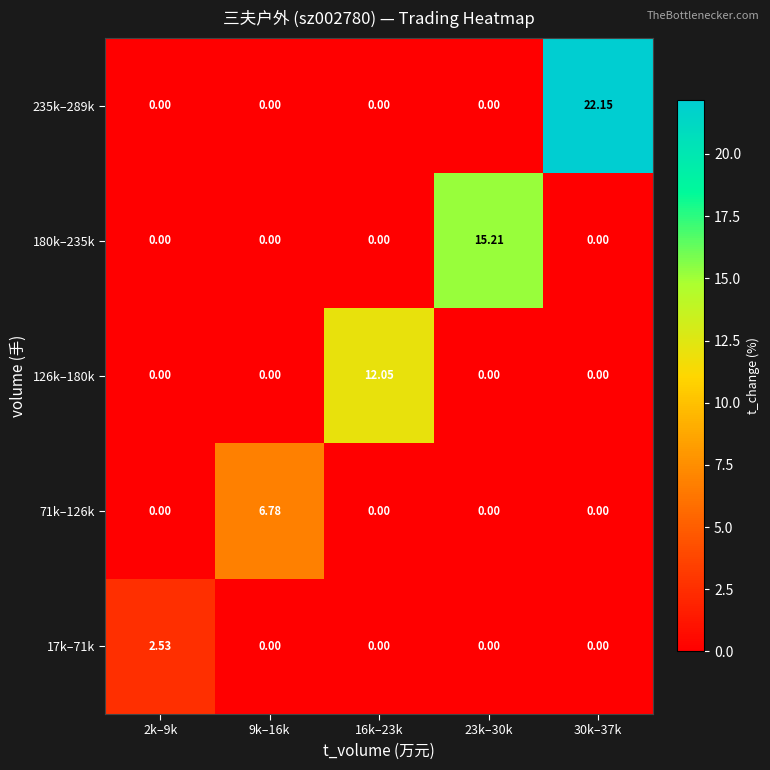

What is the difference between the highest and lowest values at 23k–30k?

15.2